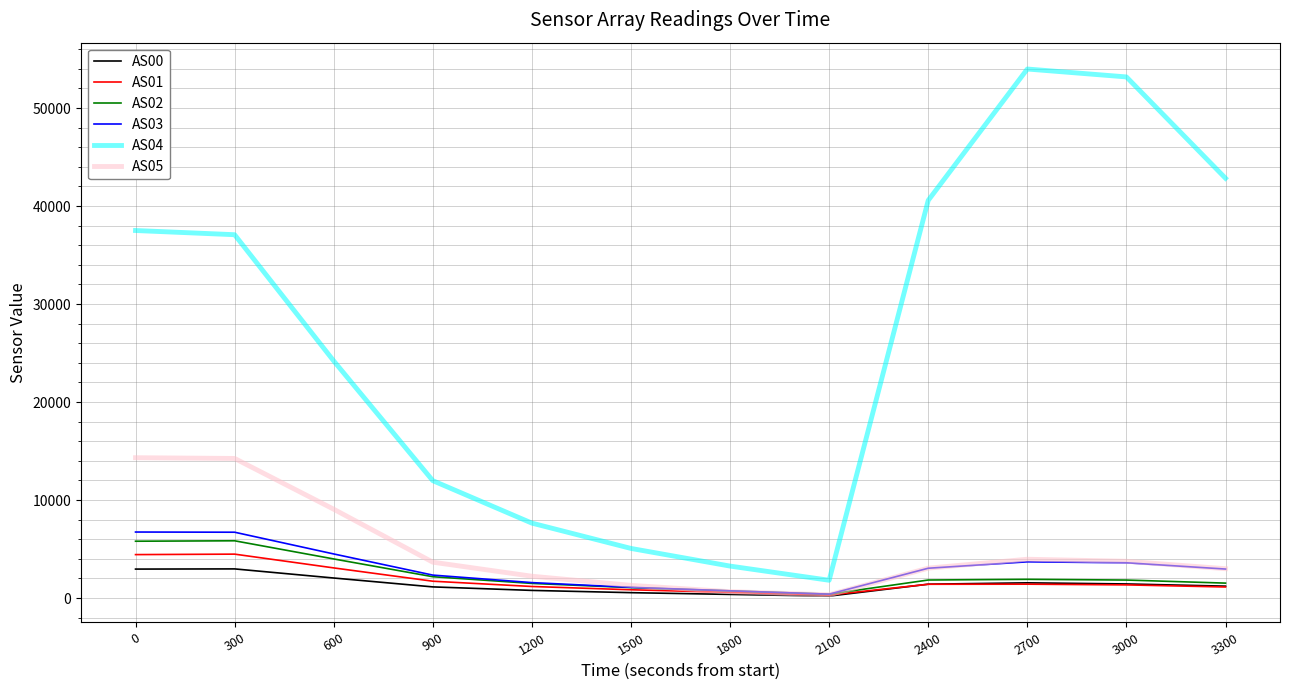

What are all the series names shown in the legend?

AS00, AS01, AS02, AS03, AS04, AS05